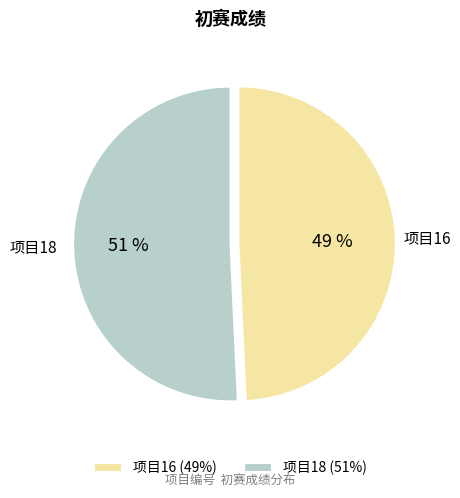

Which has a higher value, 项目16 (49%) or 项目18 (51%)?

项目18 (51%)